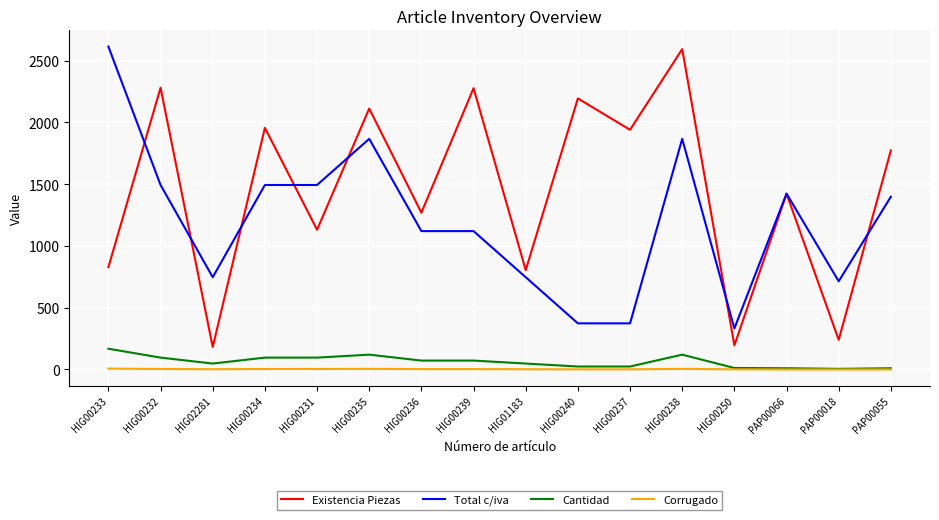

At which label does Existencia Piezas reach its peak?

HIG00238